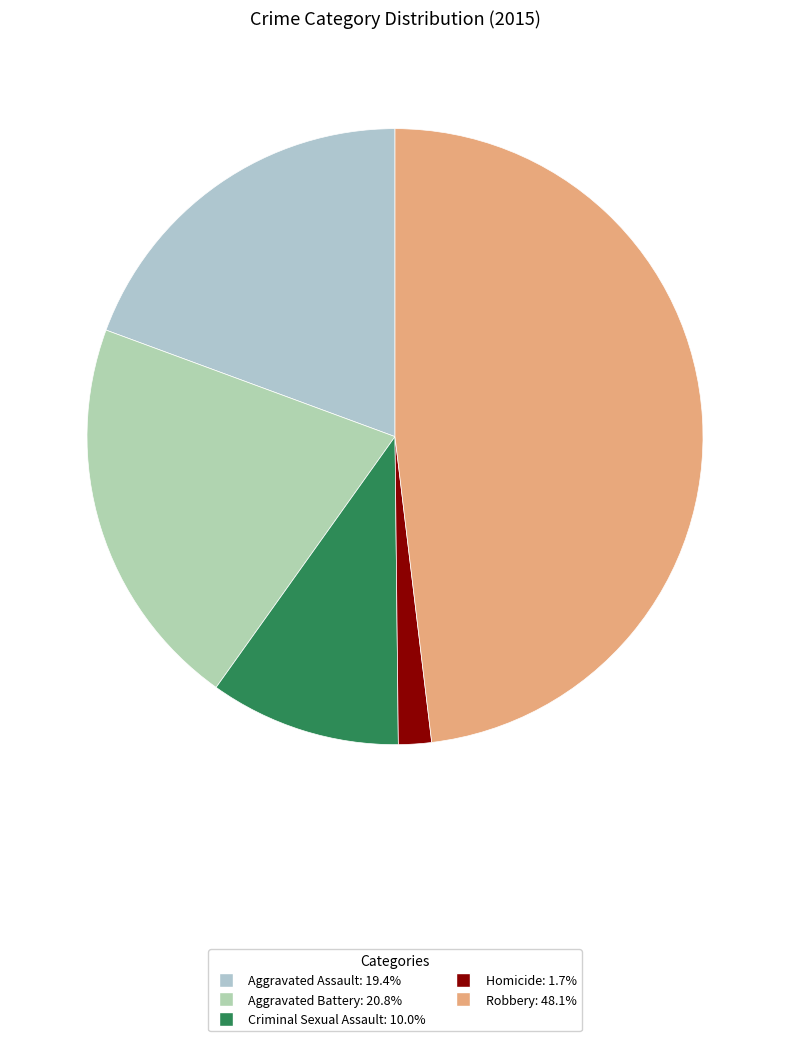

What is the largest slice in the pie chart?

Robbery